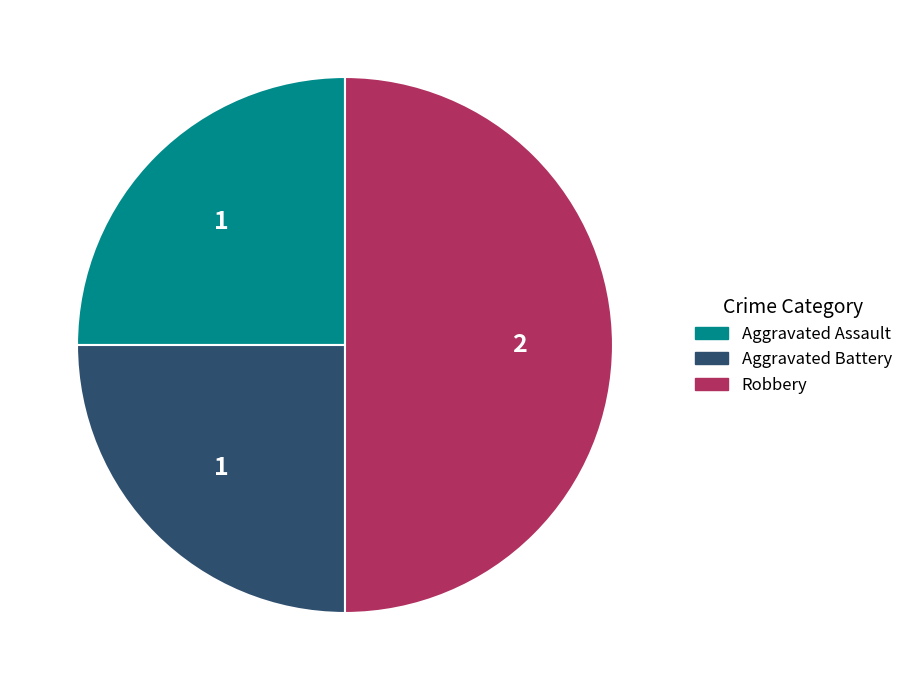

Is it true that Aggravated Battery is 25% of the pie?

True